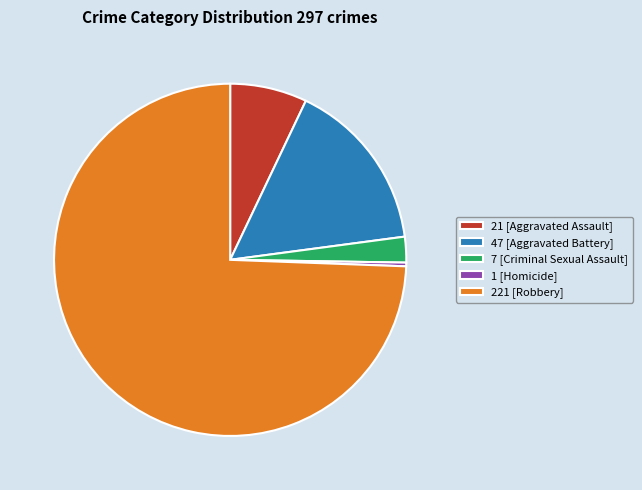

True or false: 21 [Aggravated Assault] accounts for 7% of the total.

True